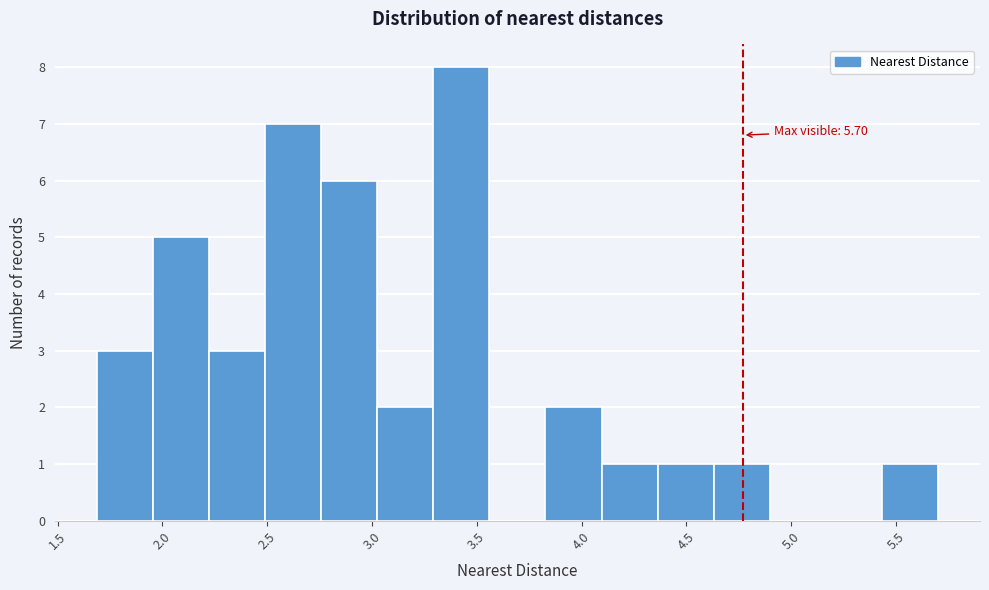

Over which range of the x-axis is the bar tallest?

3.30 to 3.55